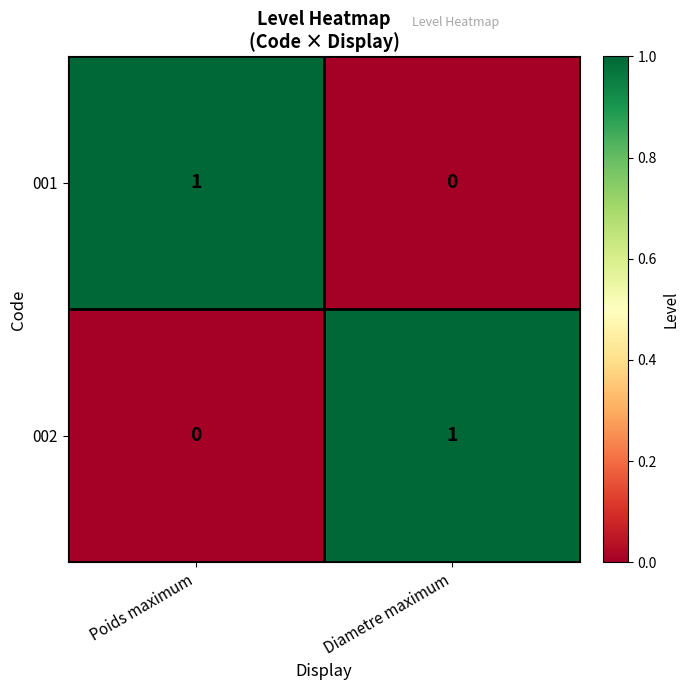

At how many categories does at least one series exceed 0?

2